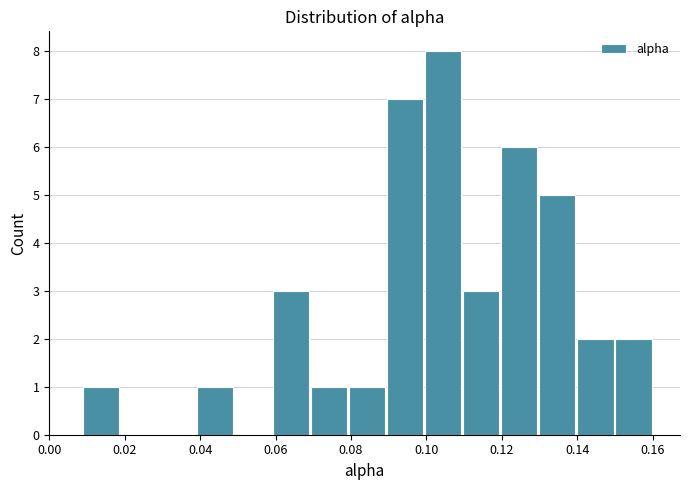

Which range on the x-axis has the tallest bar?

0.100 to 0.110